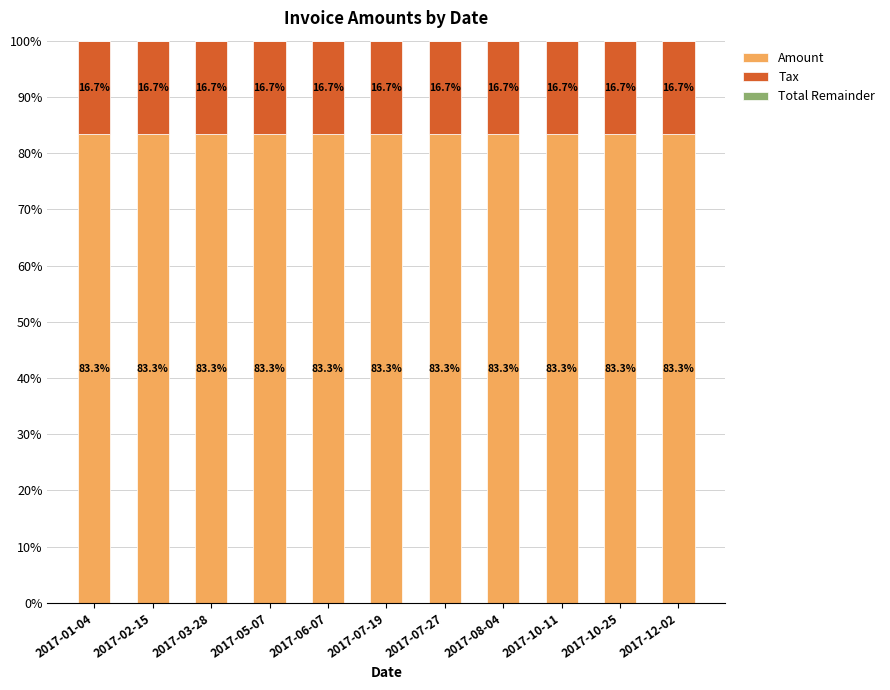

What is the value of the Amount bar at the 9th from the left?

83.3